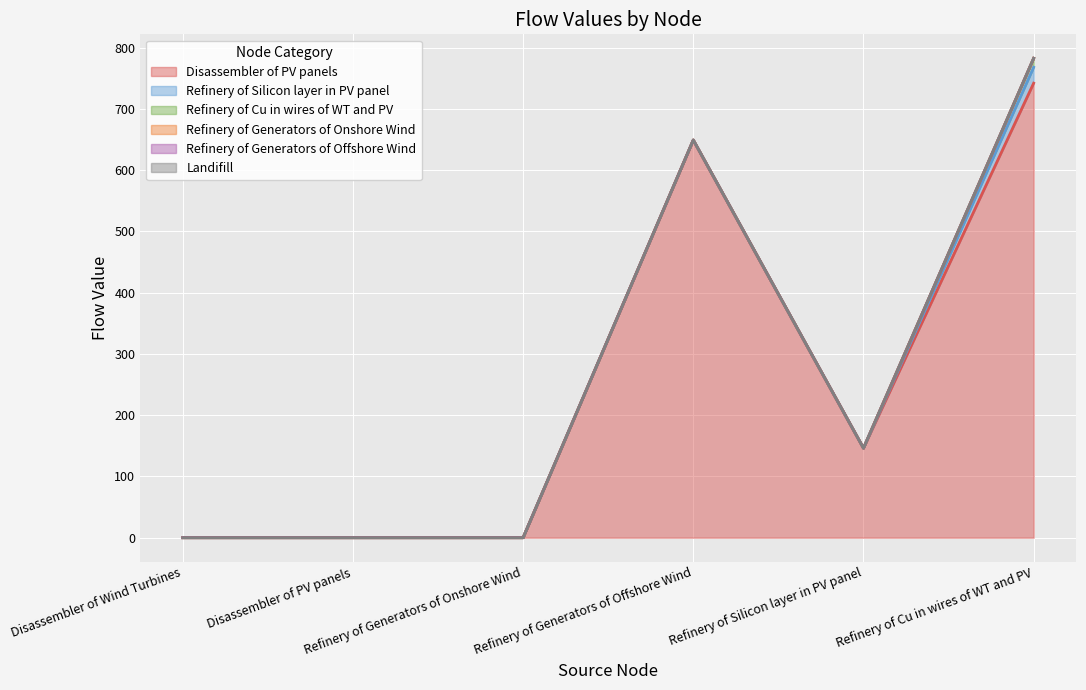

At which category is the sum across all series the highest?

Refinery of Cu in wires of WT and PV